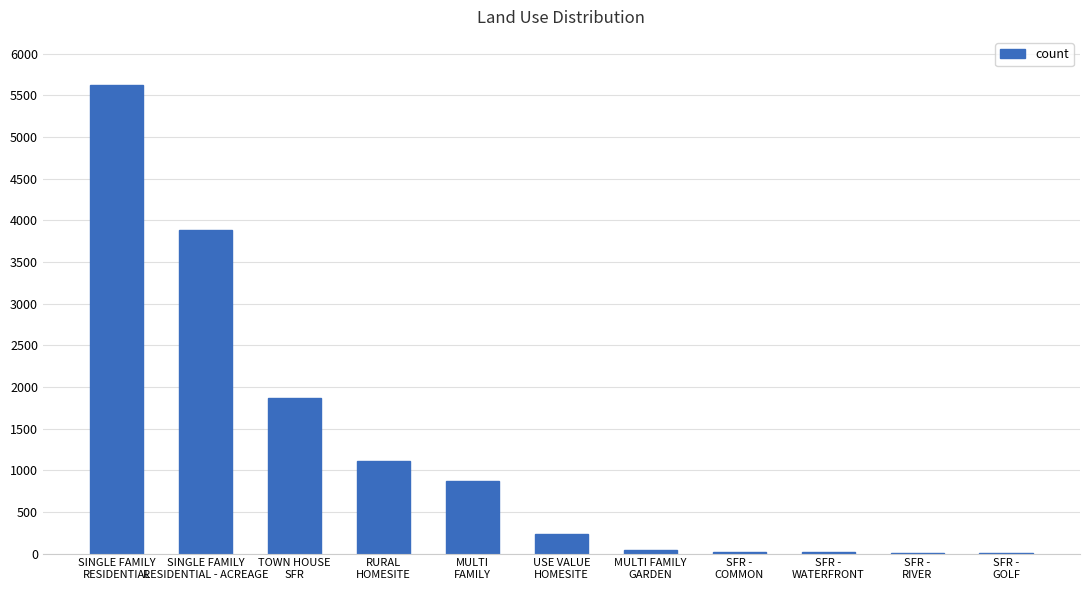

What is the greatest value displayed?

5619